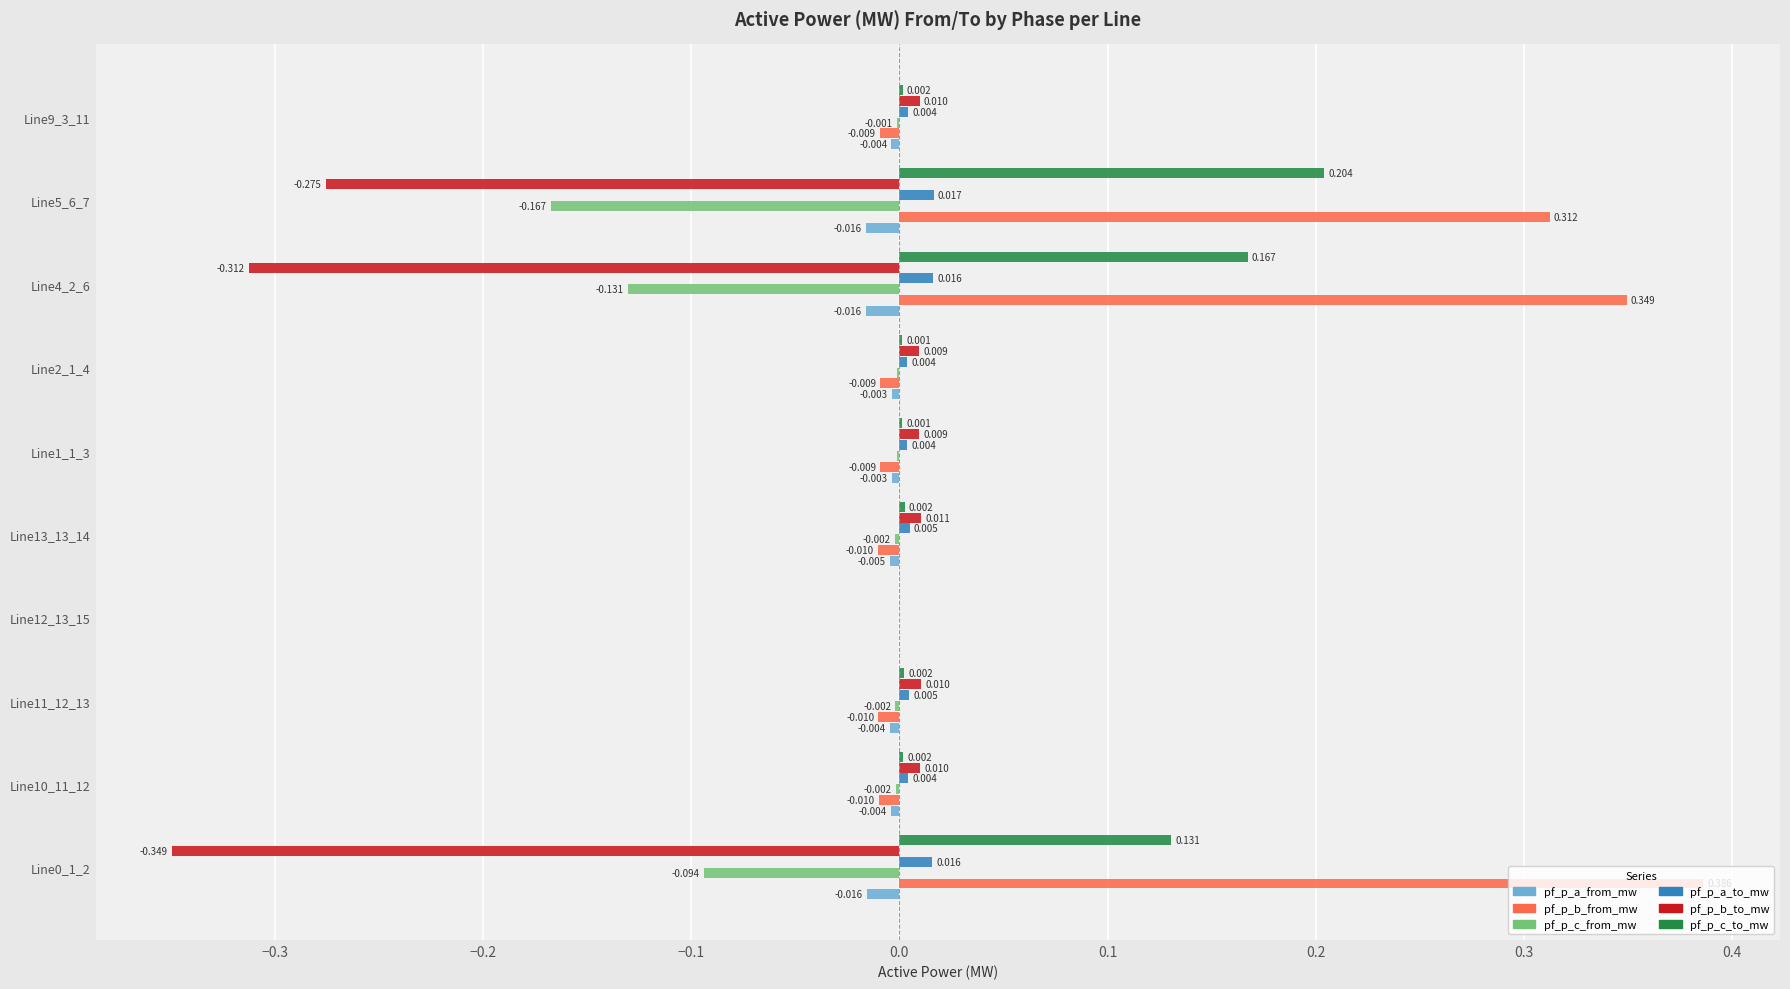

Which series has the largest total across all categories?

pf_p_b_from_mw